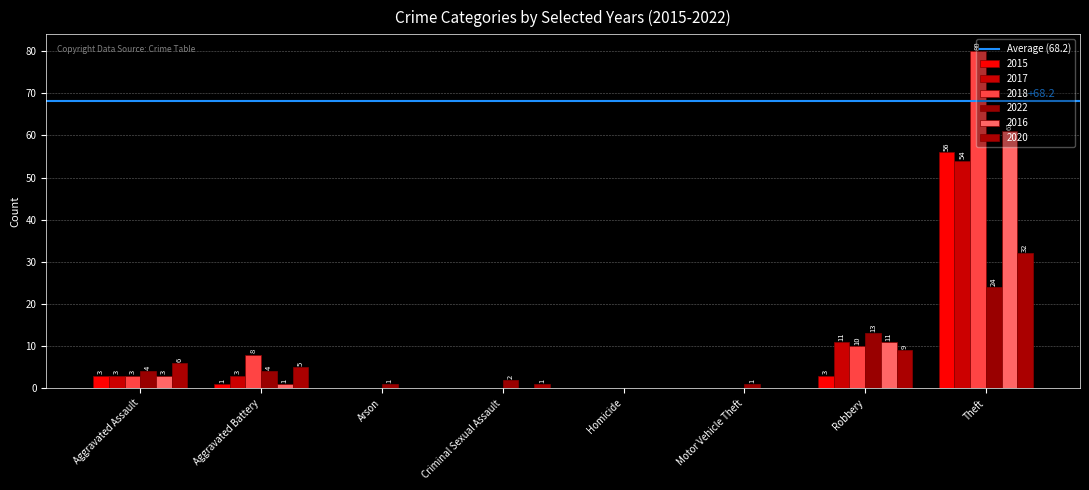

How many groups of bars are there?

8